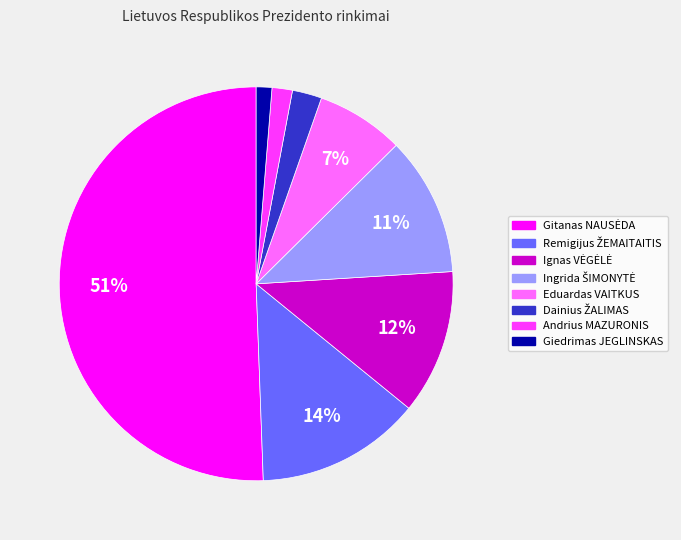

Is it true that Eduardas VAITKUS is 20% of the pie?

False